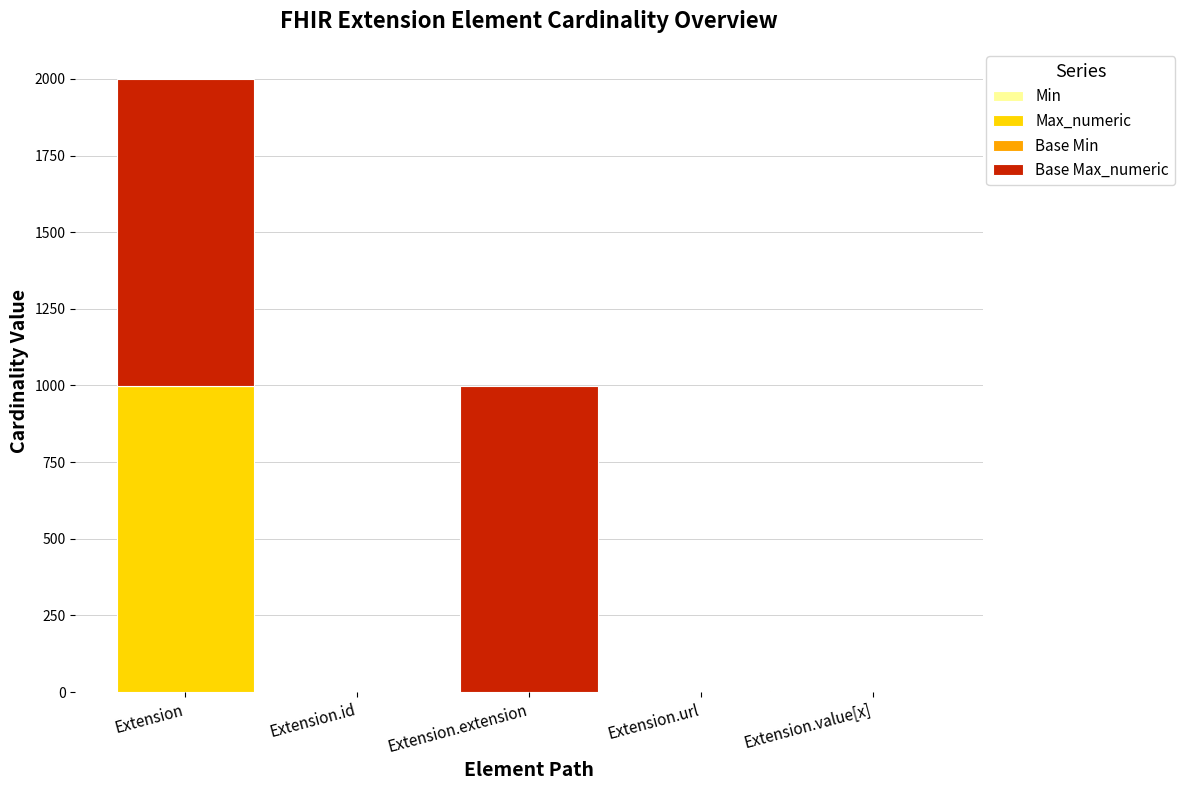

At which category is the sum across all series the highest?

Extension